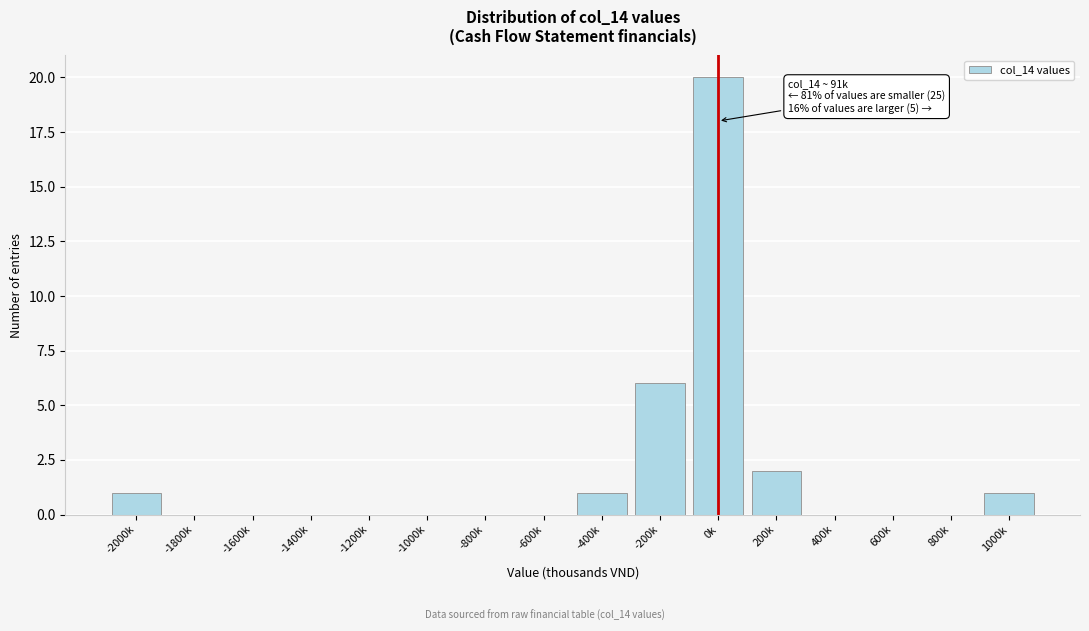

Reading right to left, transcribe all the data shown in this chart.

1000k=1	800k=0	600k=0	400k=0	200k=2	0k=20	-200k=6	-400k=1	-600k=0	-800k=0	-1000k=0	-1200k=0	-1400k=0	-1600k=0	-1800k=0	-2000k=1